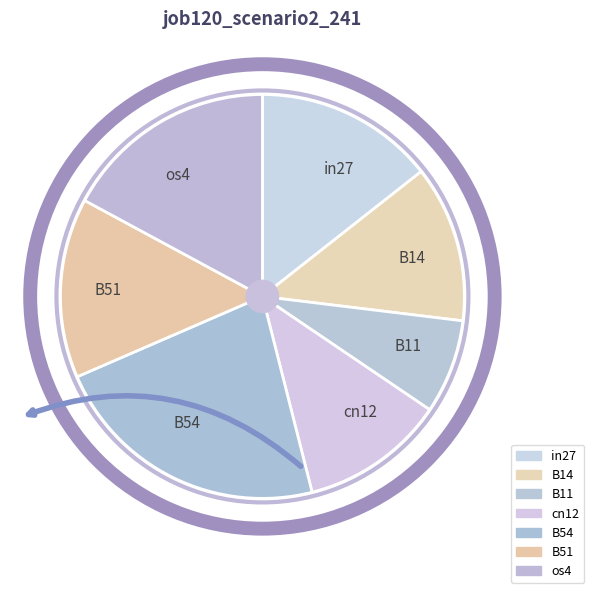

Which slice is the largest?

B54